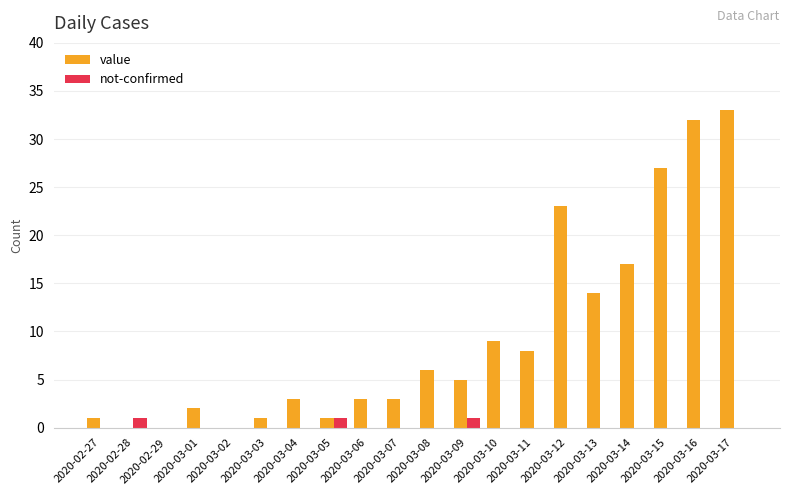

How many distinct data groups are displayed?

2